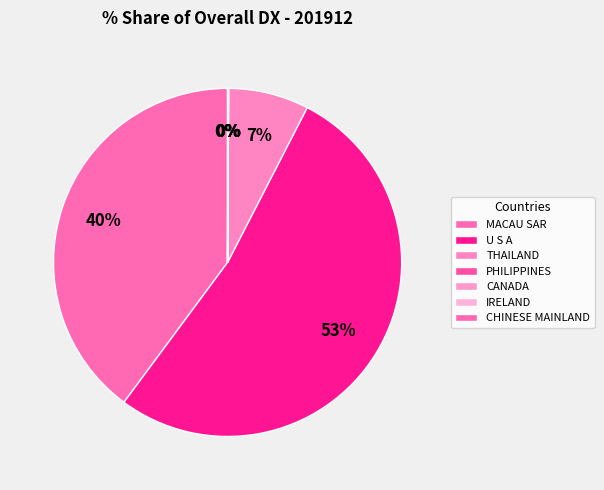

Is it true that PHILIPPINES is 12% of the pie?

False